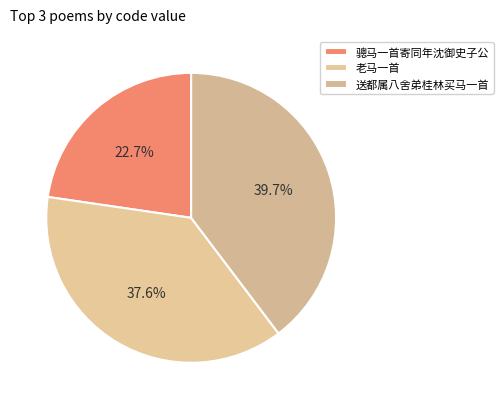

To the nearest percent, what is the difference between the largest and smallest slice percentages?

17%